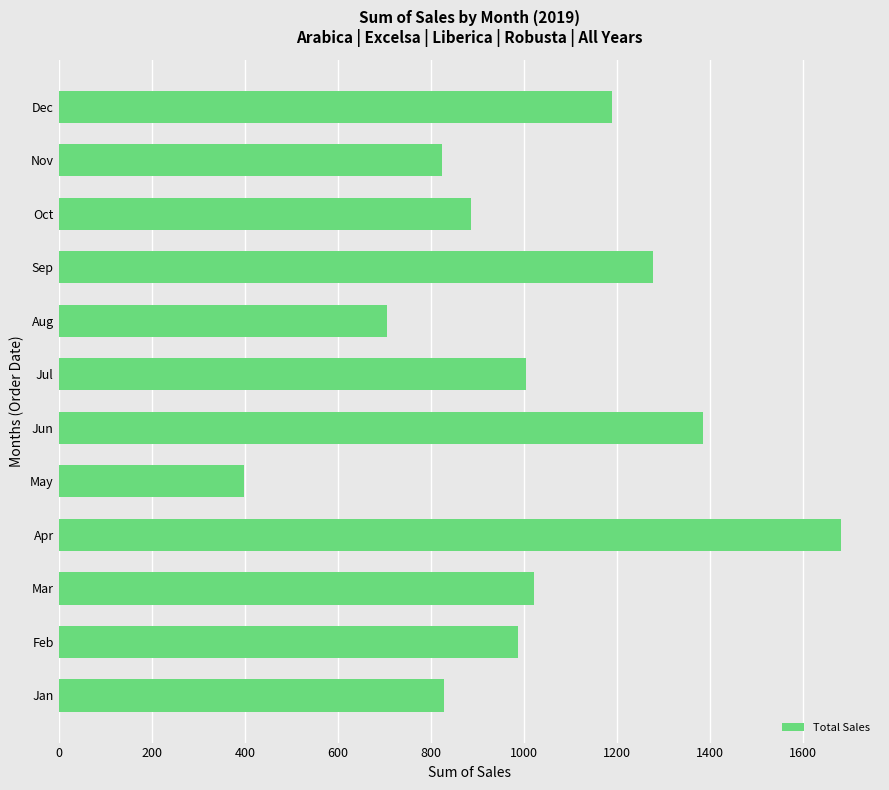

What is the maximum value shown in the chart?

1680.8